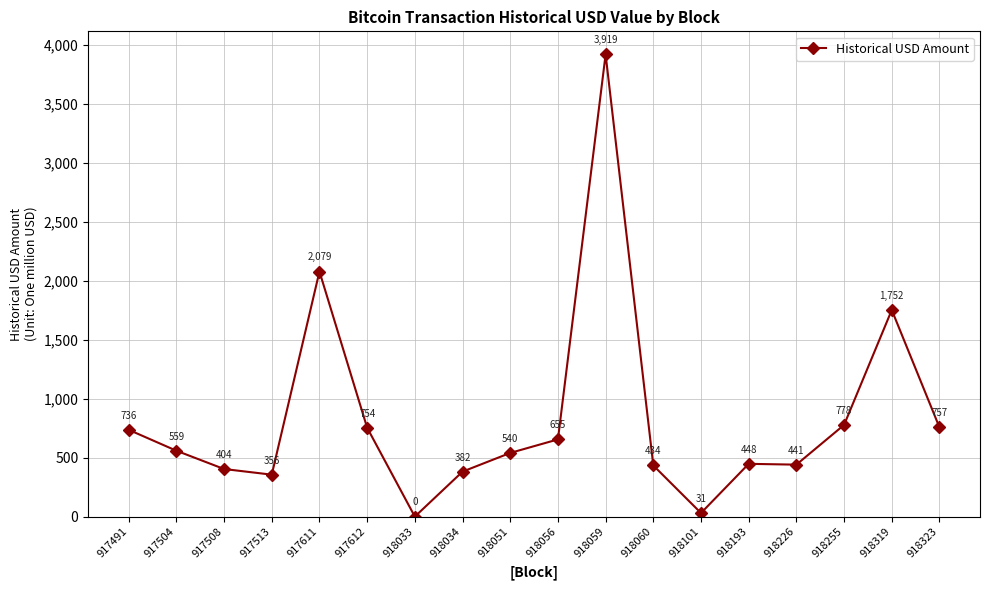

How many points are higher than both their immediate neighbors (excluding endpoints)?

4